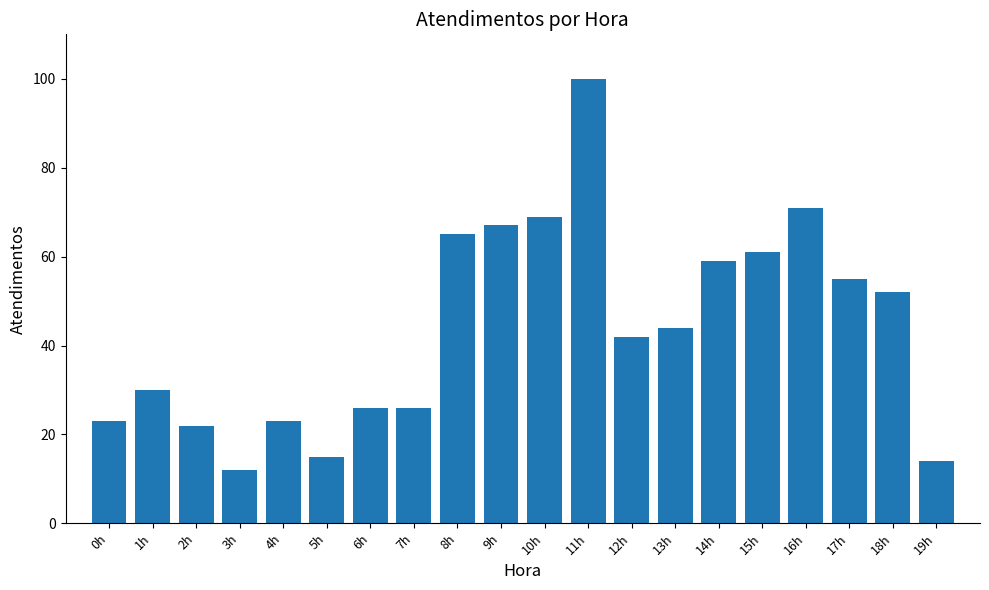

Reading left to right, list all the values displayed in this chart.

23	30	22	12	23	15	26	26	65	67	69	100	42	44	59	61	71	55	52	14